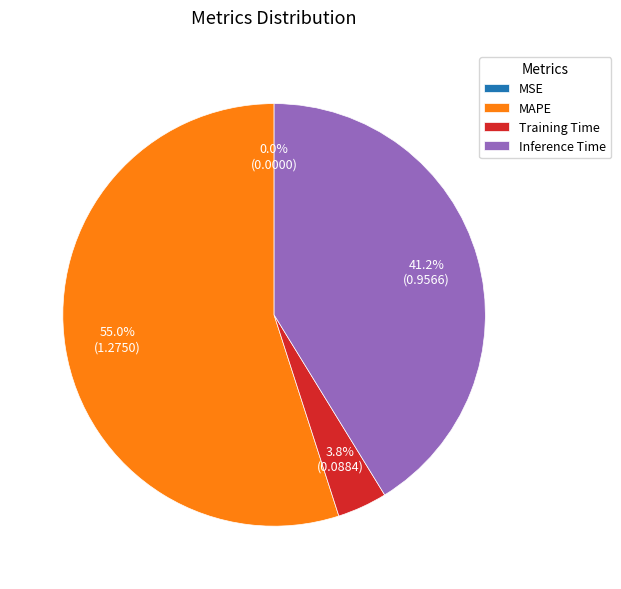

Which slice is the largest?

MAPE